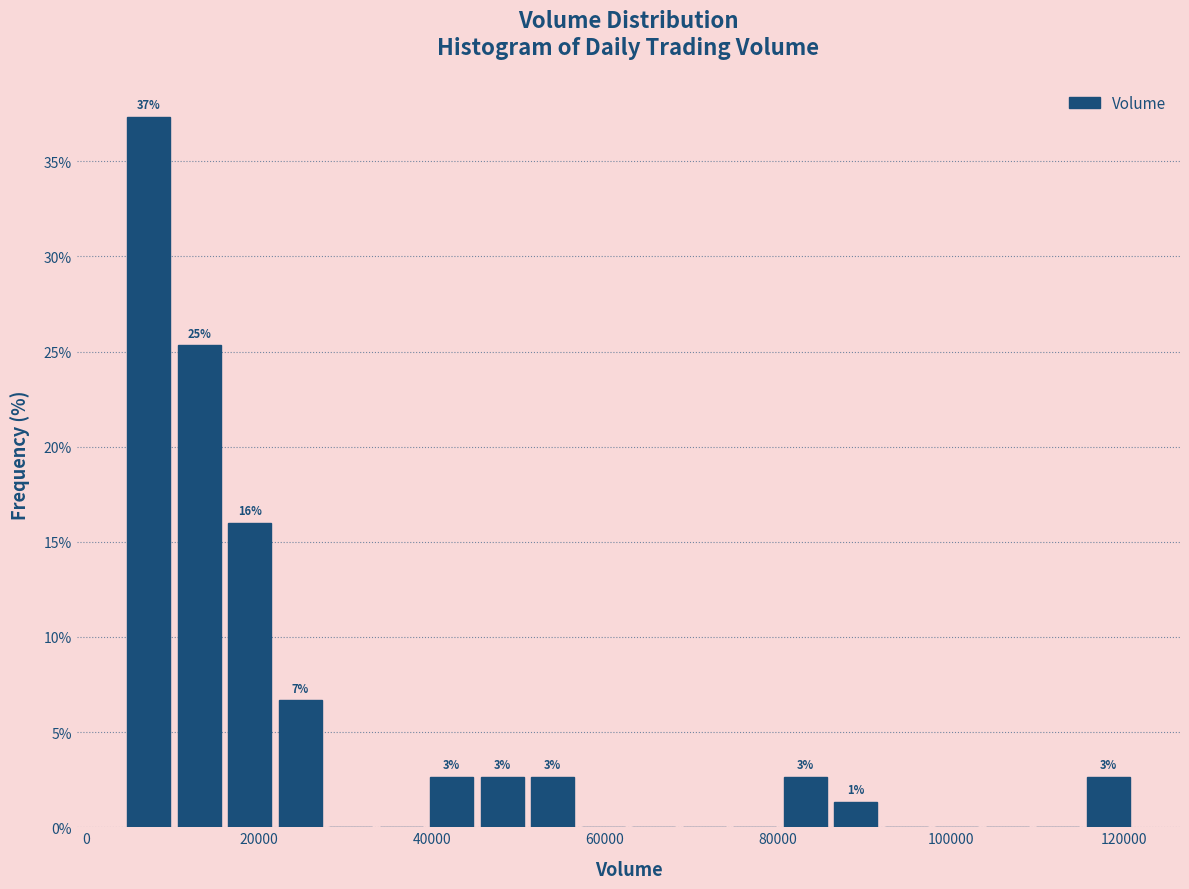

Read against the x-axis, roughly where is the centre of the tallest bar?

8000